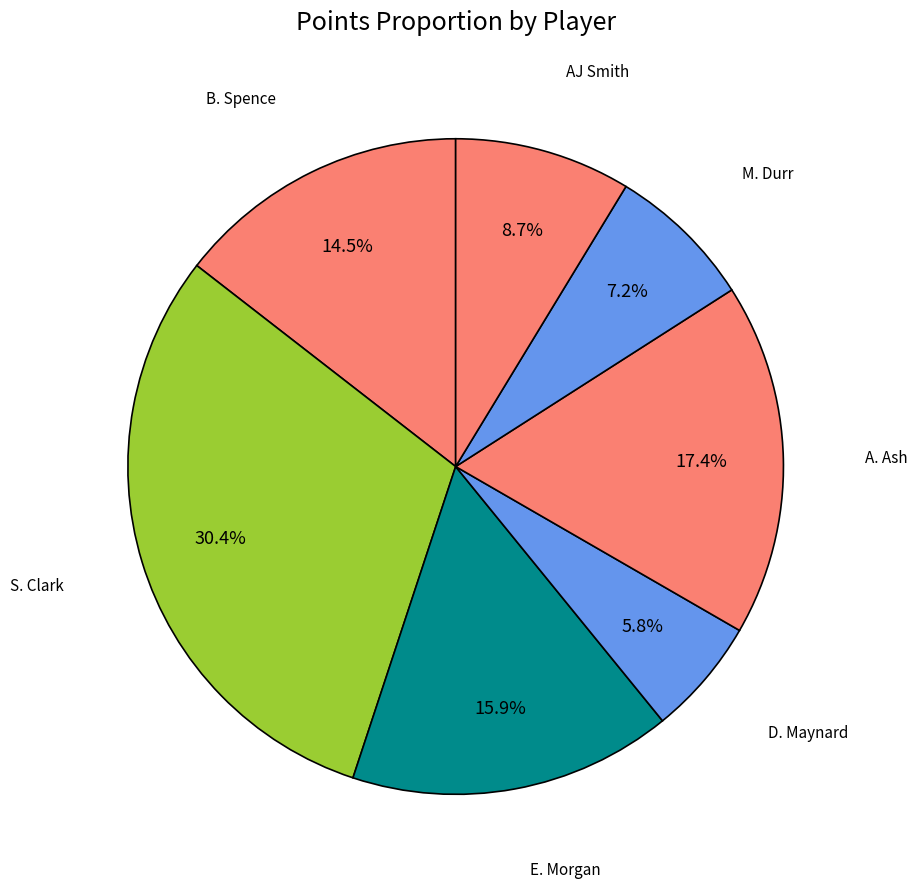

How many slices are in this pie chart?

7